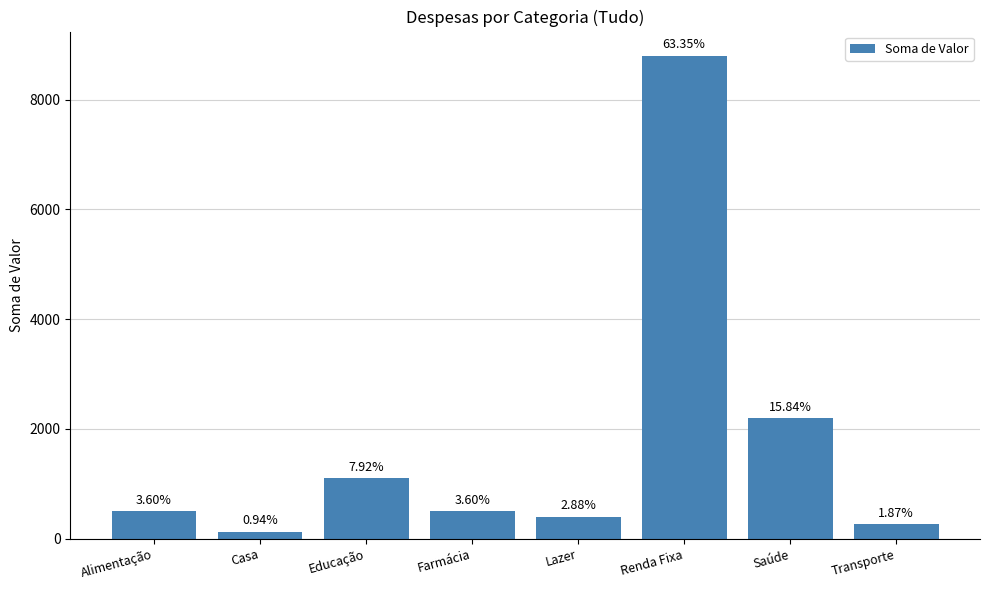

Does the chart contain stacked bars?

No